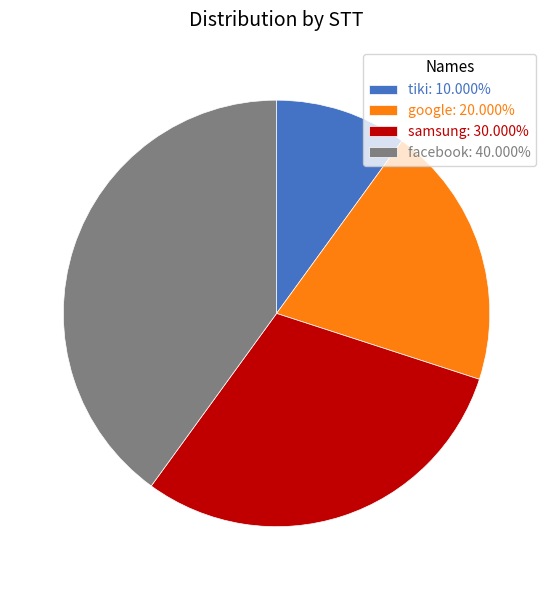

The samsung slice represents 36% of the pie. True or false?

False